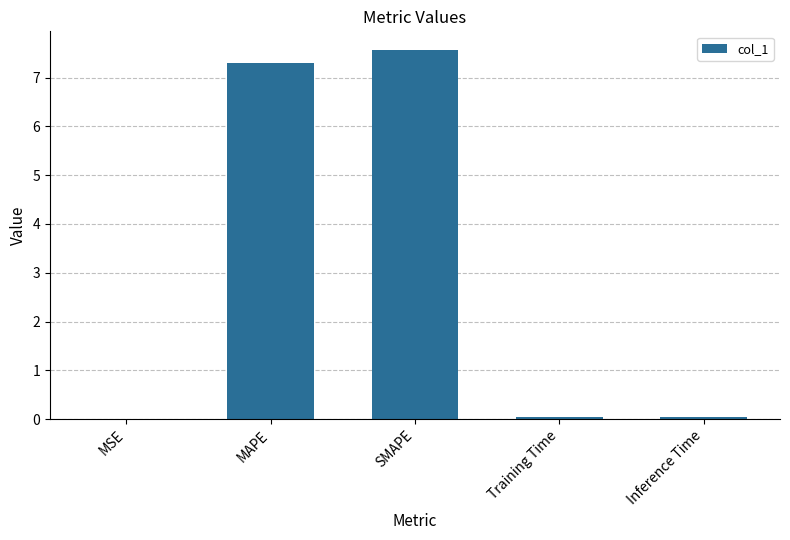

What is the maximum value shown in the chart?

7.6